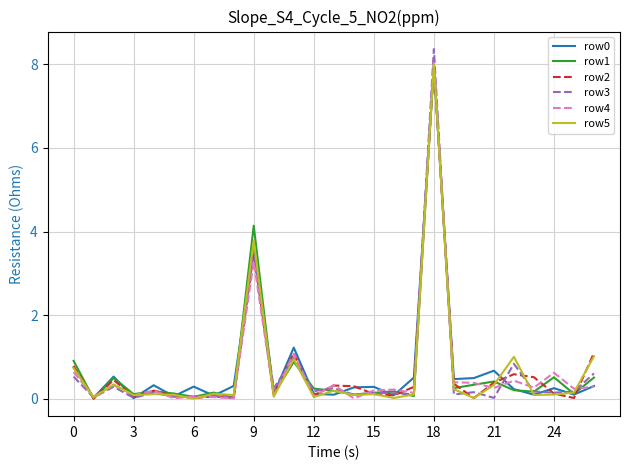

Which series has the widest spread of values?

row3